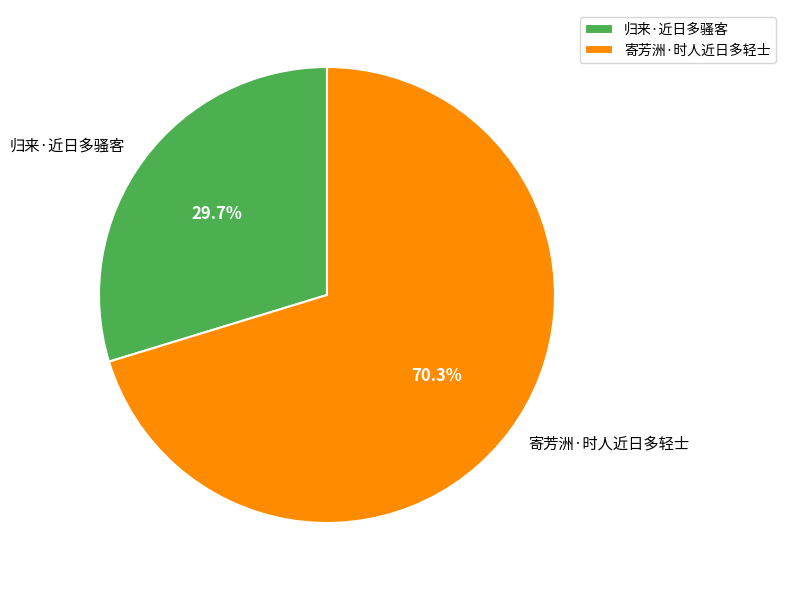

Which has a higher value, 寄芳洲·时人近日多轻士 or 归来·近日多骚客?

寄芳洲·时人近日多轻士